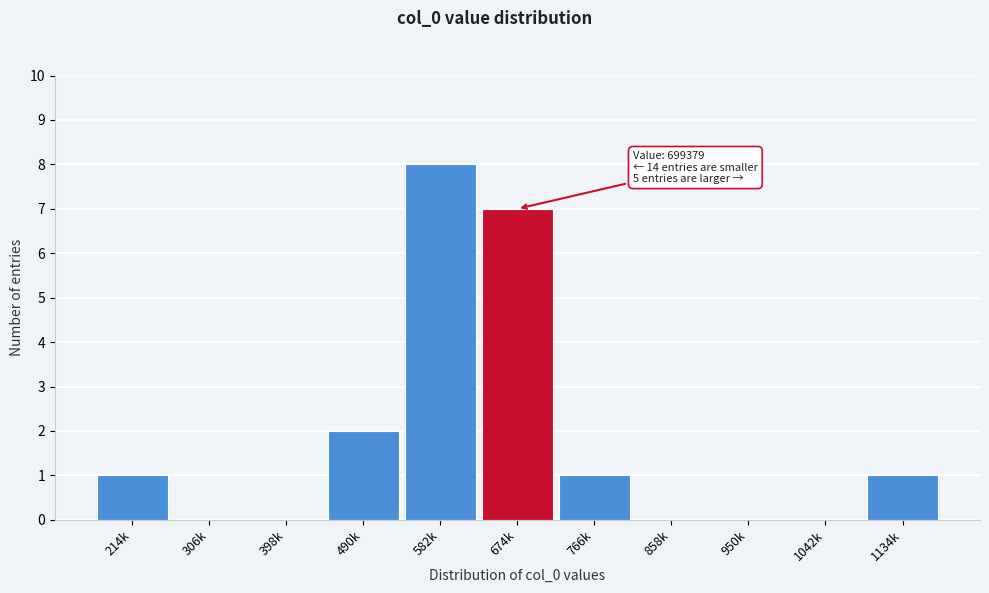

Reading right to left, transcribe all the data shown in this chart.

1134k=1	1042k=0	950k=0	858k=0	766k=1	674k=7	582k=8	490k=2	398k=0	306k=0	214k=1